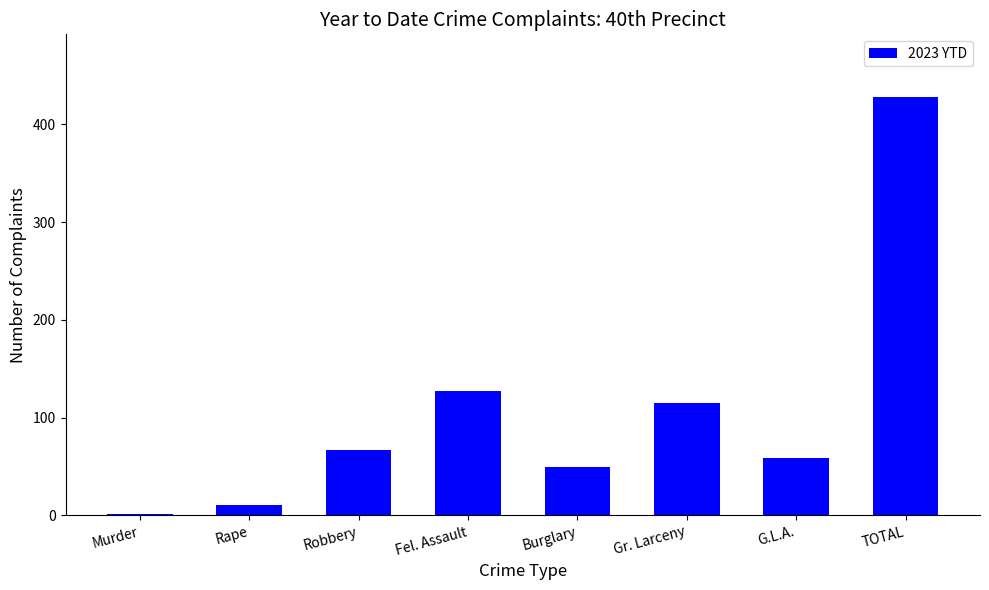

How many categories are shown in the chart?

8